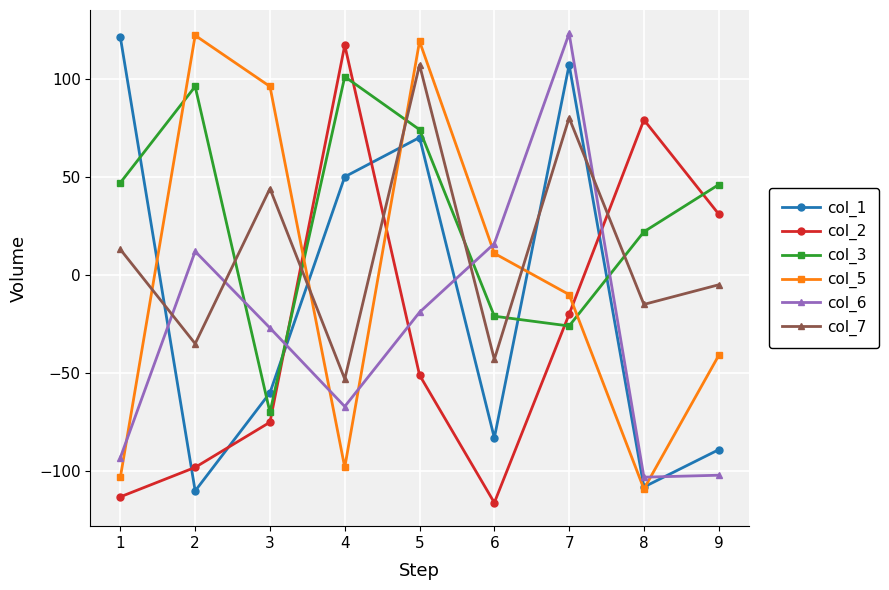

True or false: col_1 has more than 1 points higher than both neighbors.

True